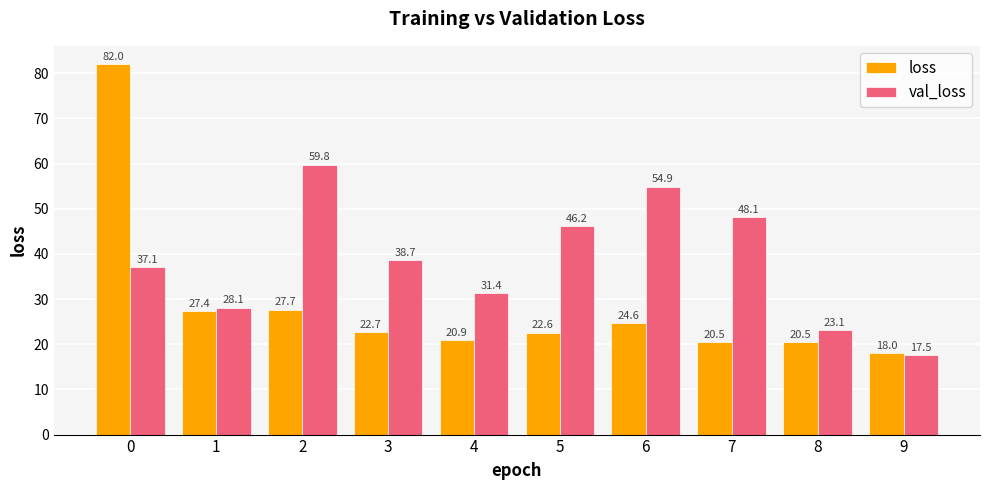

The value of val_loss at 7 is 82.9. True or false?

False